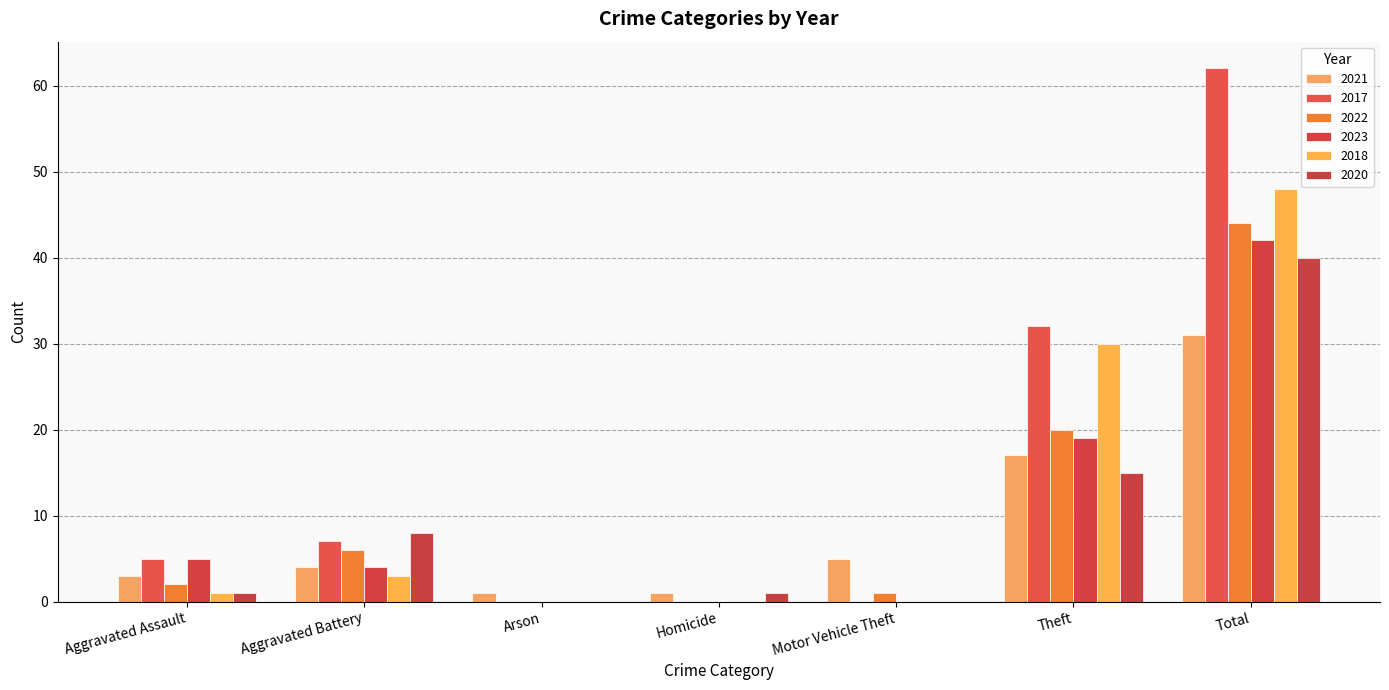

Which category has the lowest value across all series?

Arson